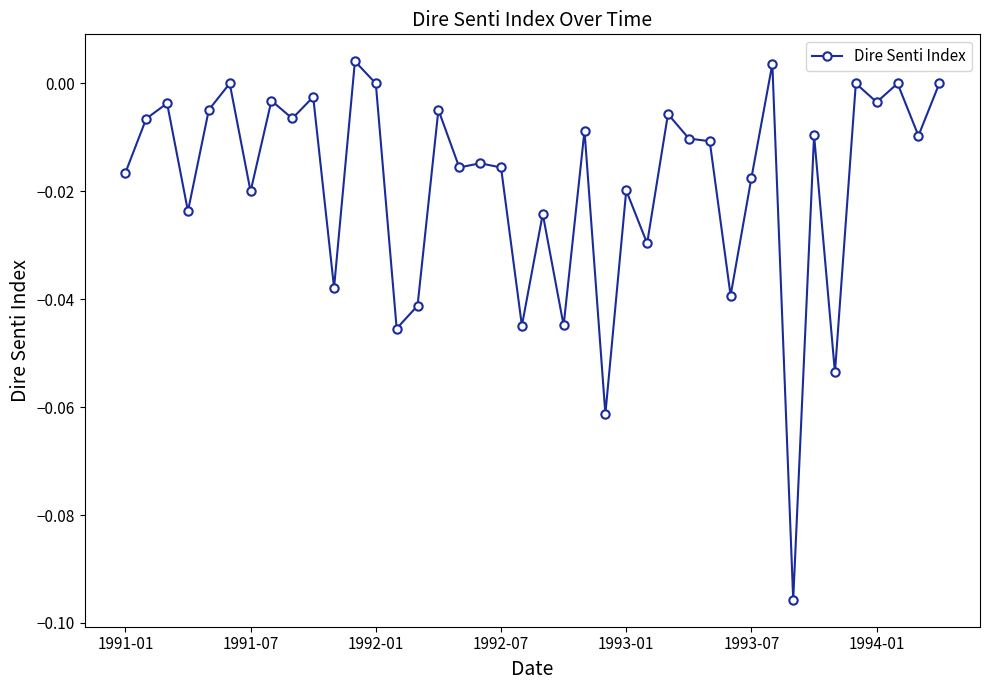

What is the sum of all values?

-0.7